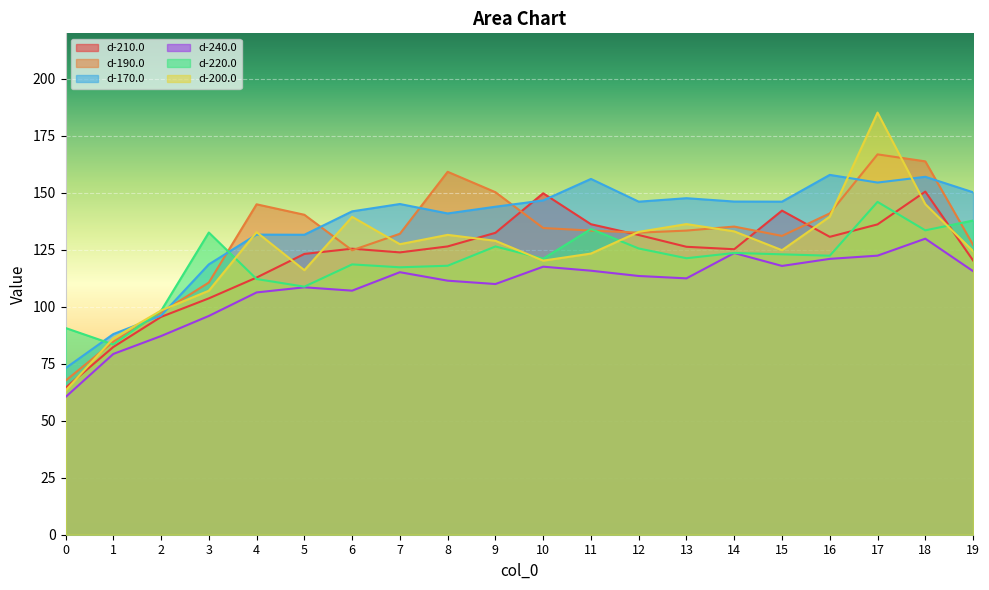

What is the difference between the maximum and second lowest values in the d-190.0 series?

82.2